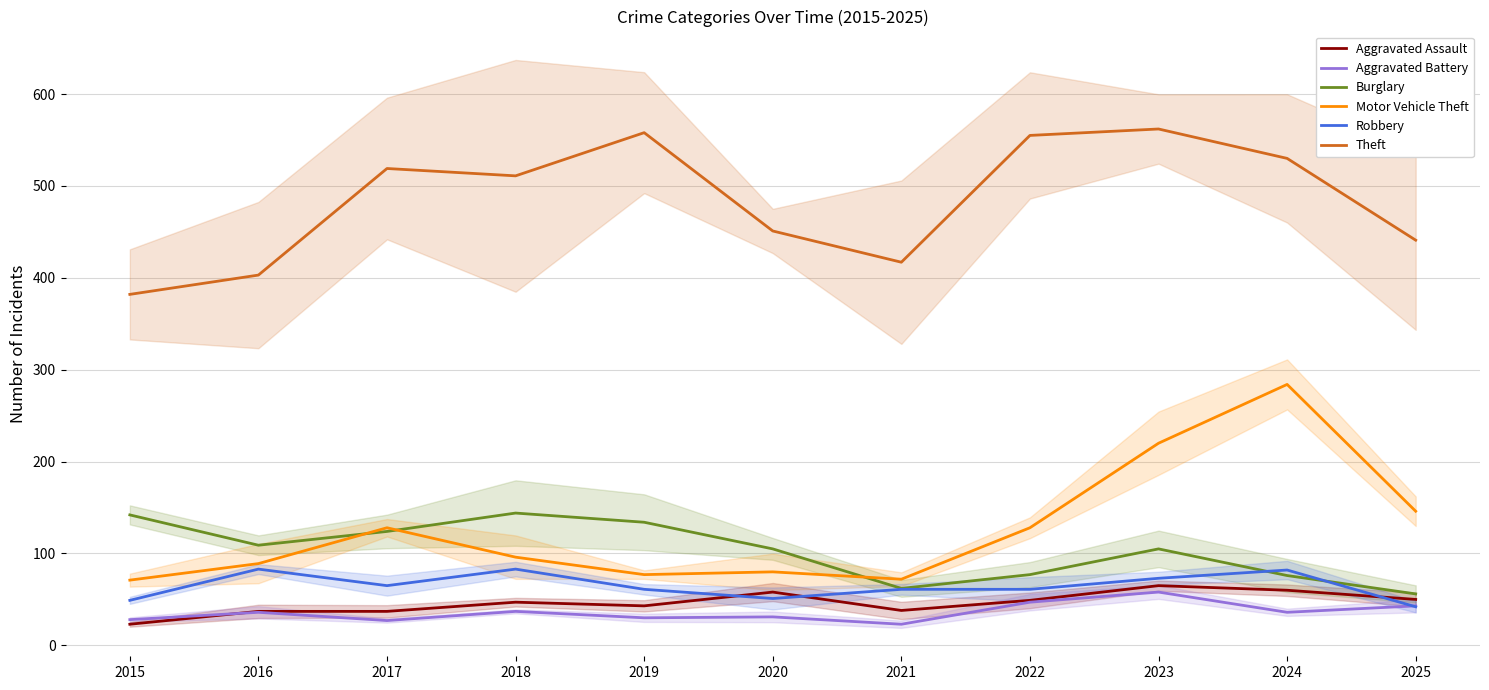

Between which two adjacent categories do Aggravated Assault and Aggravated Battery first intersect?

2015 and 2016